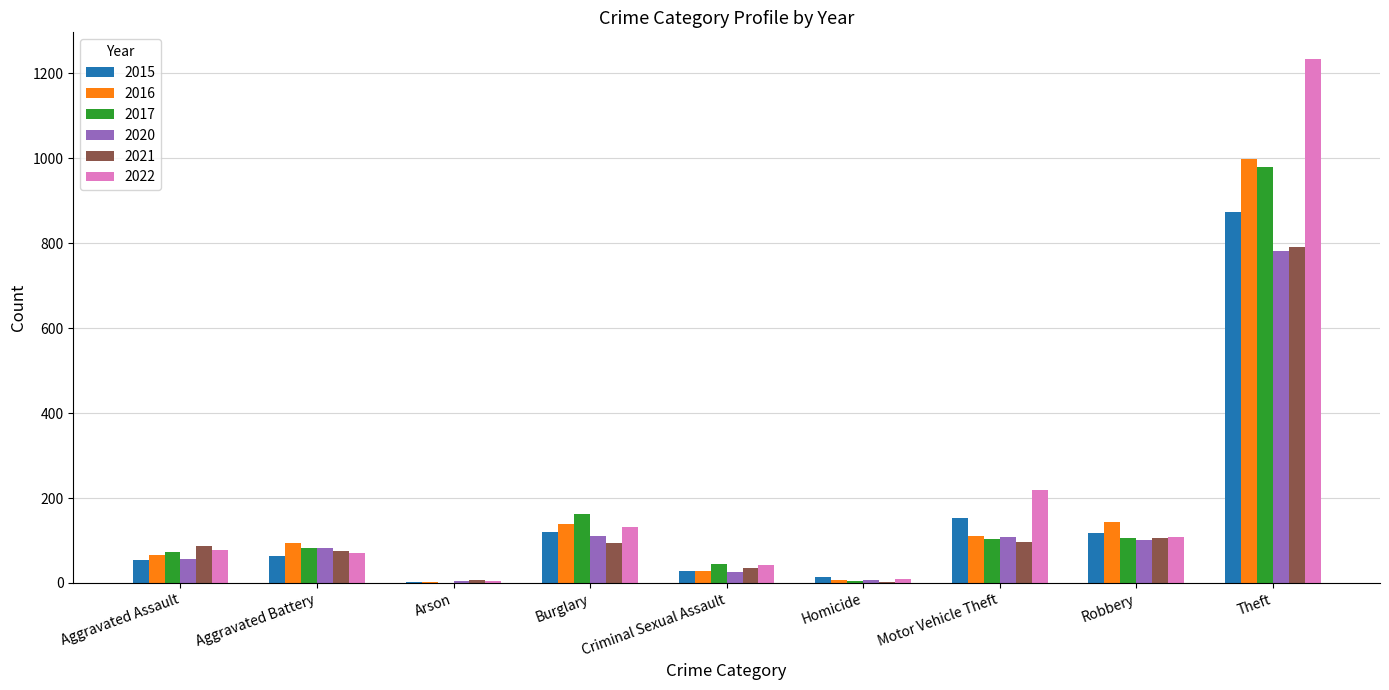

At which category does the chart reach its peak across all series?

Theft